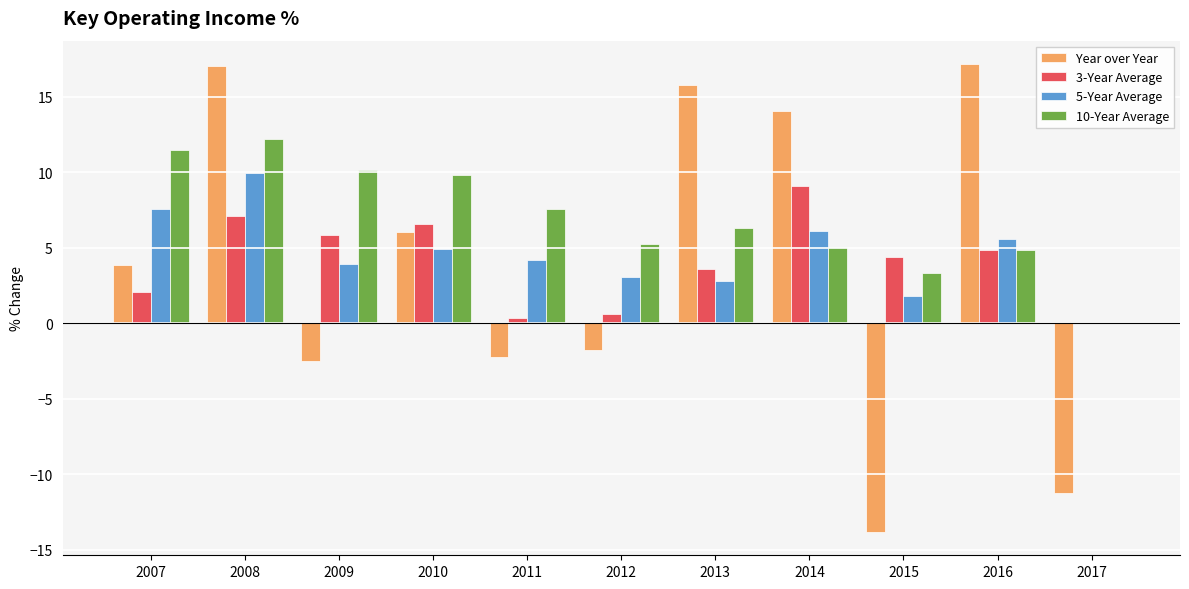

What is the maximum value shown in the chart?

17.2